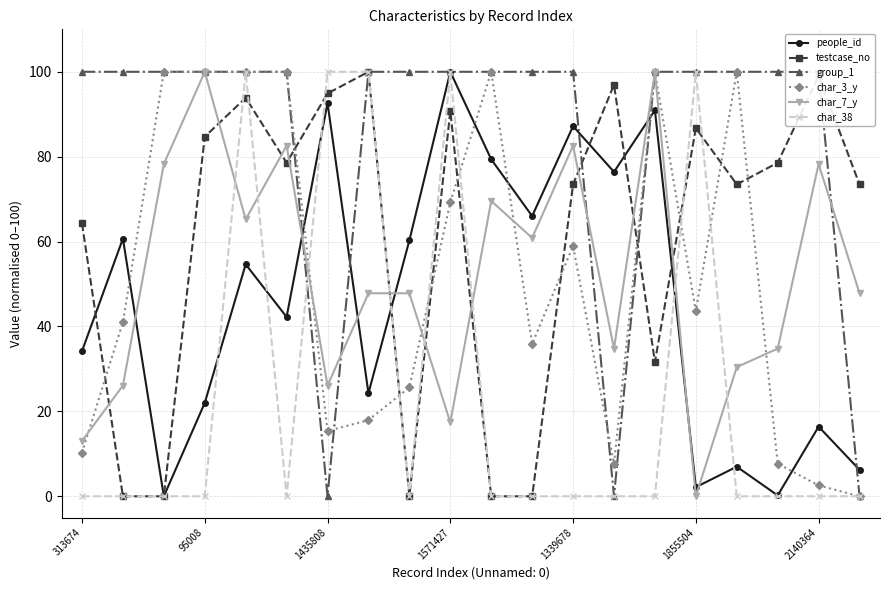

After their last crossing, which series has the higher values: group_1 or testcase_no?

testcase_no